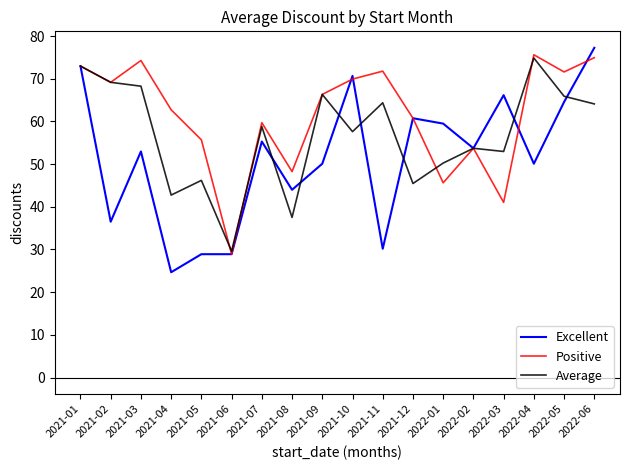

Is this an area chart (filled region under the line)?

No